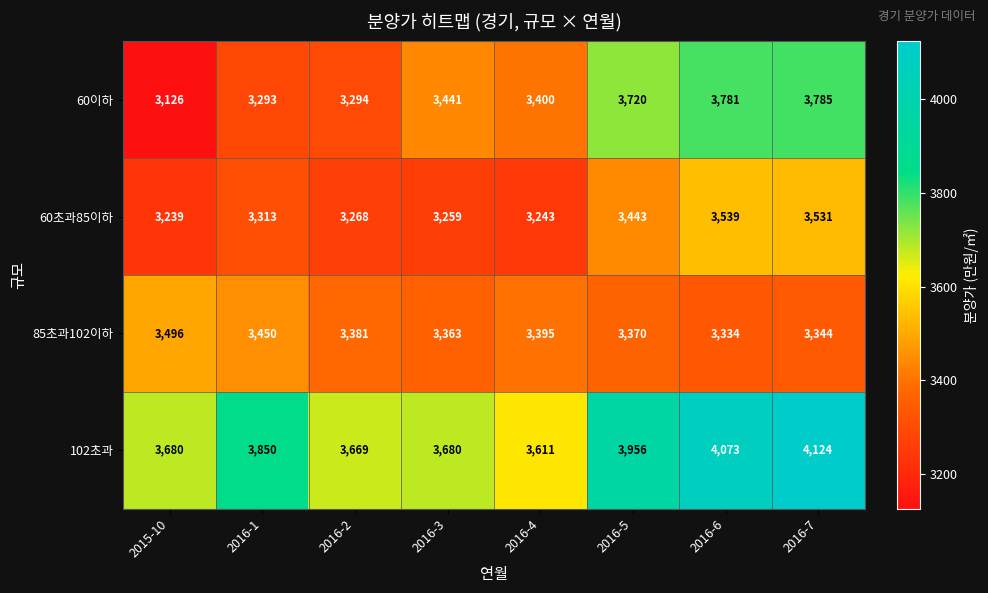

How many series are shown in this chart?

4